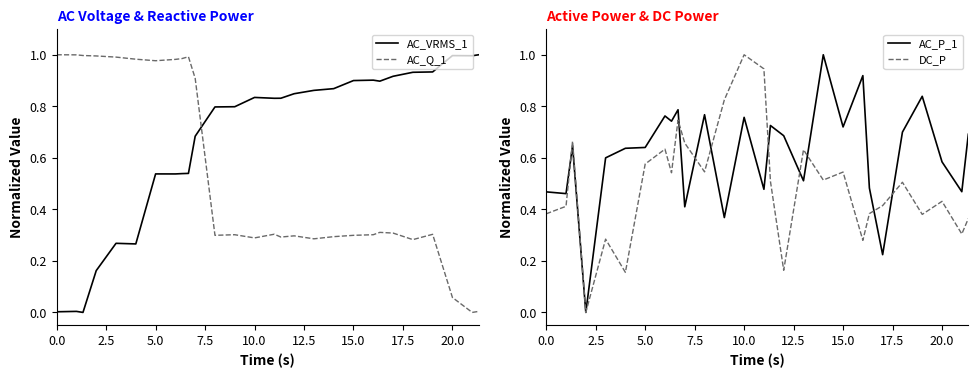

Is this an area chart (filled region under the line)?

No